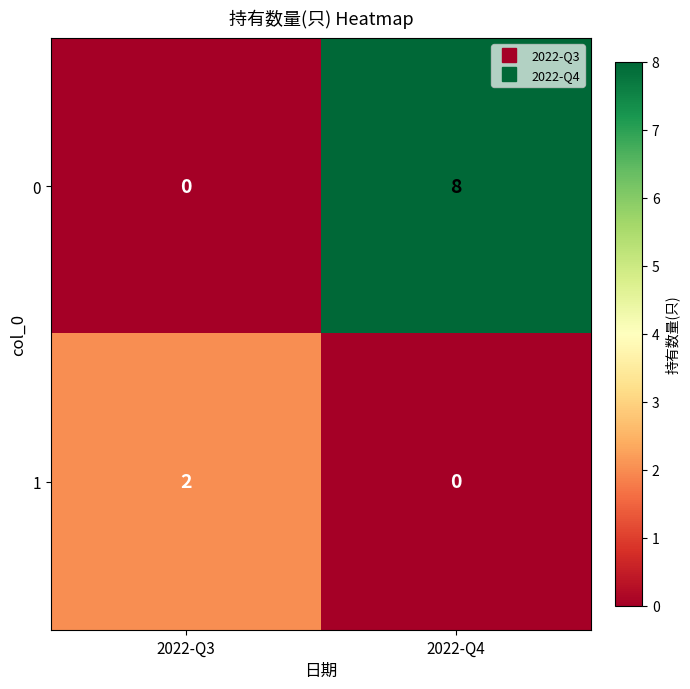

At which category is the sum across all series the highest?

2022-Q4